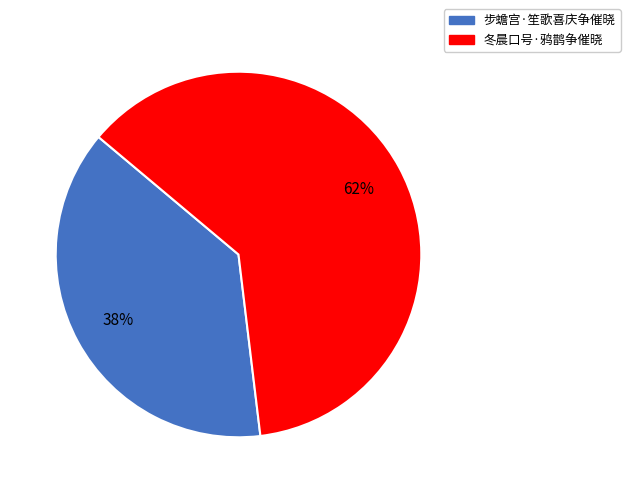

Is it true that 步蟾宫·笙歌喜庆争催晓 is 38% of the pie?

True